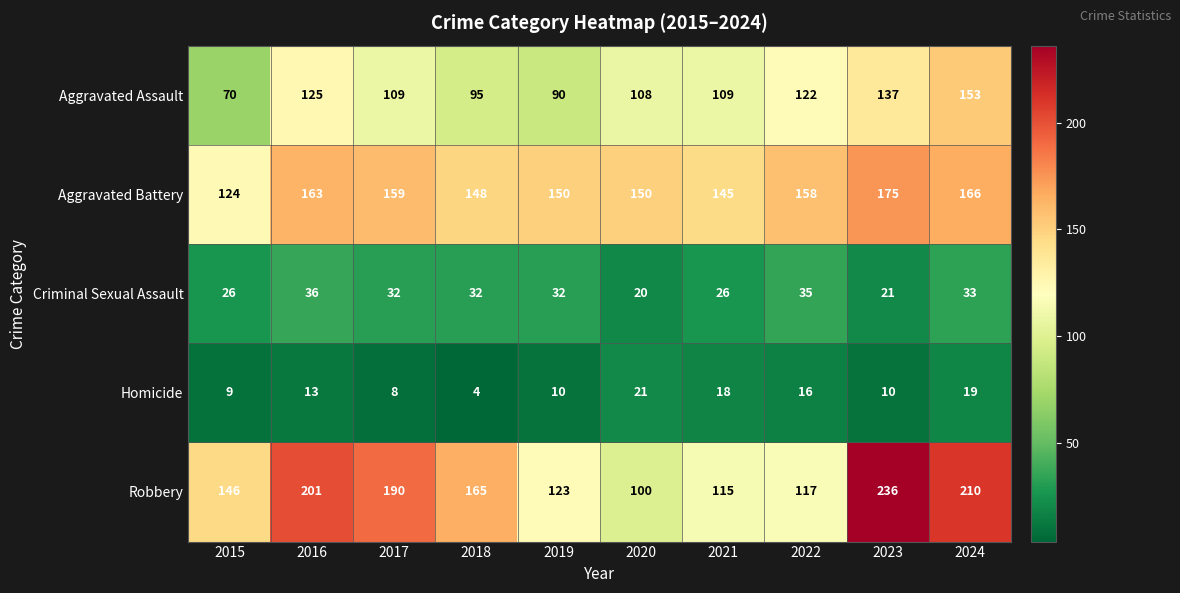

What is the total value across all series at 2020?

399